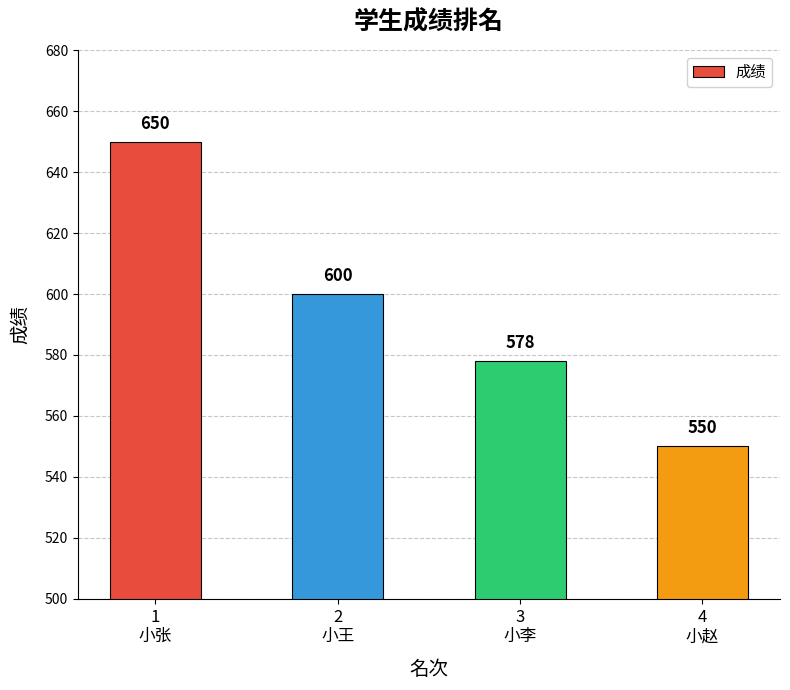

List the labels in order of value, largest first.

1
小张, 2
小王, 3
小李, 4
小赵